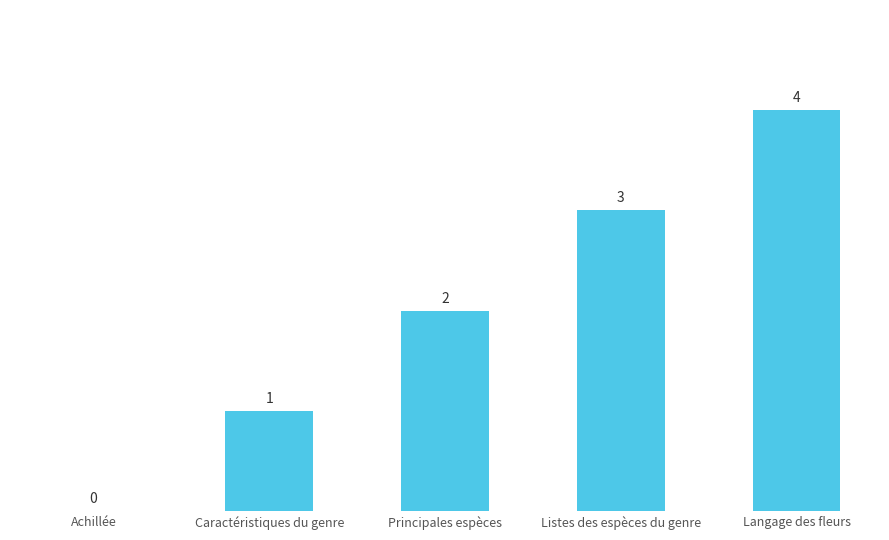

Reading right to left, transcribe all the data shown in this chart.

Langage des fleurs=4	Listes des espèces du genre=3	Principales espèces=2	Caractéristiques du genre=1	Achillée=0